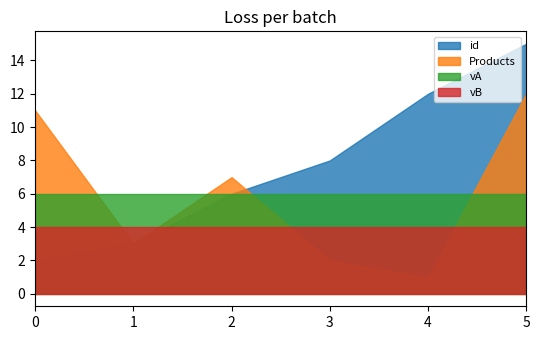

What is the average value of the vA series?

6